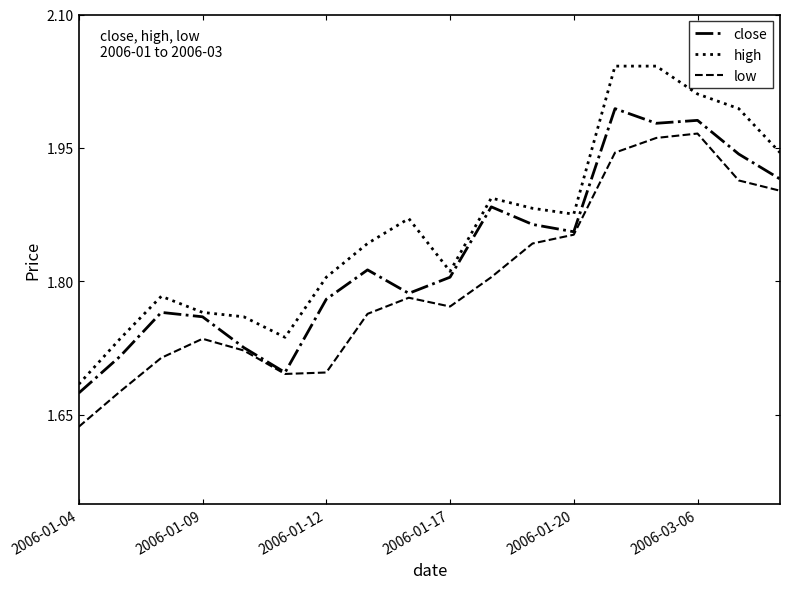

Which series has the largest total across all categories?

high